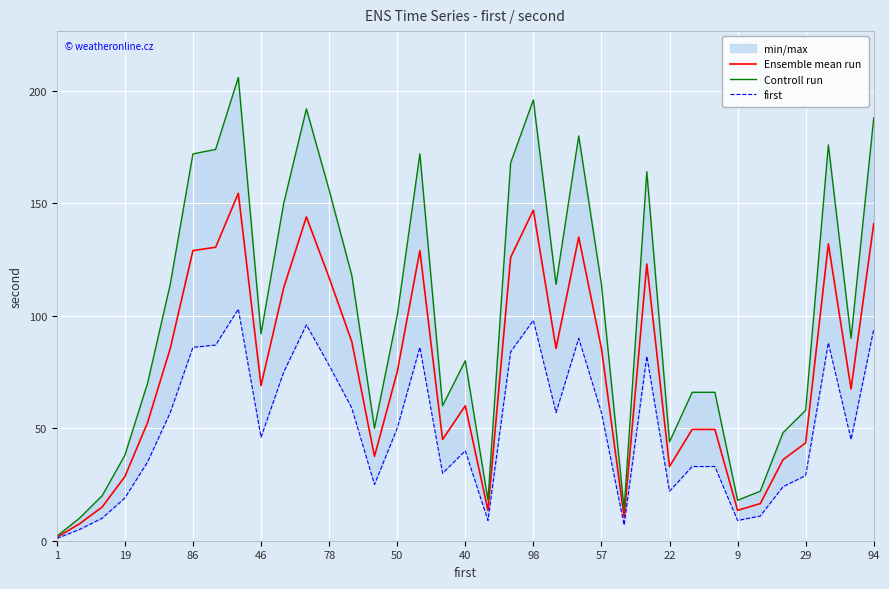

The value of Ensemble mean run at 22 is 7.0. True or false?

False